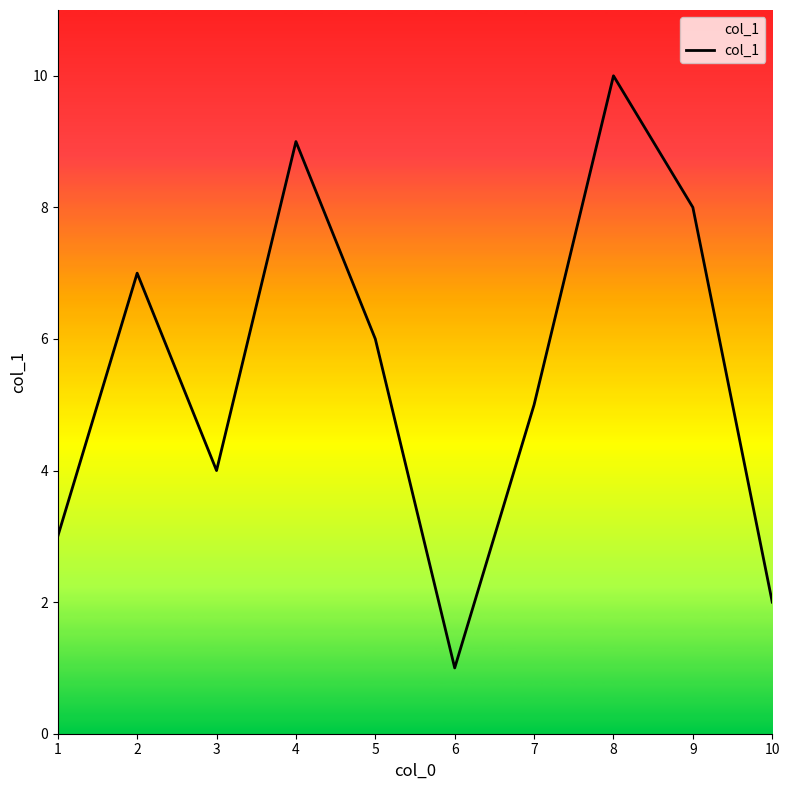

List the labels in order of value, largest first.

8, 4, 9, 2, 5, 7, 3, 1, 10, 6